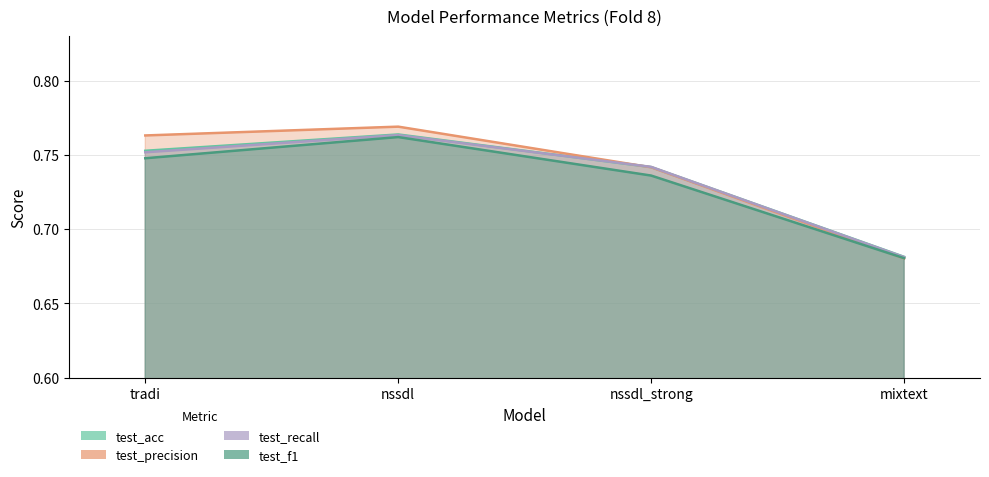

Does the chart have visible grid lines?

Yes